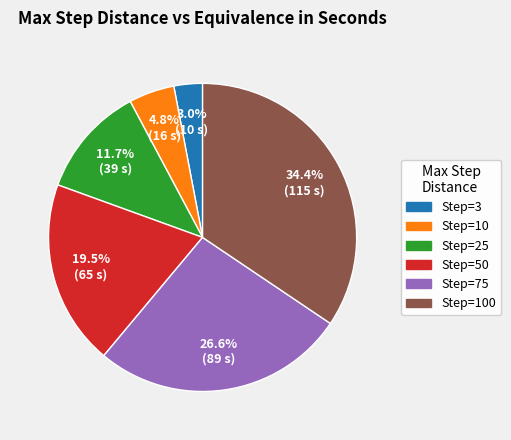

Is there any slice that represents more than half of the pie?

No